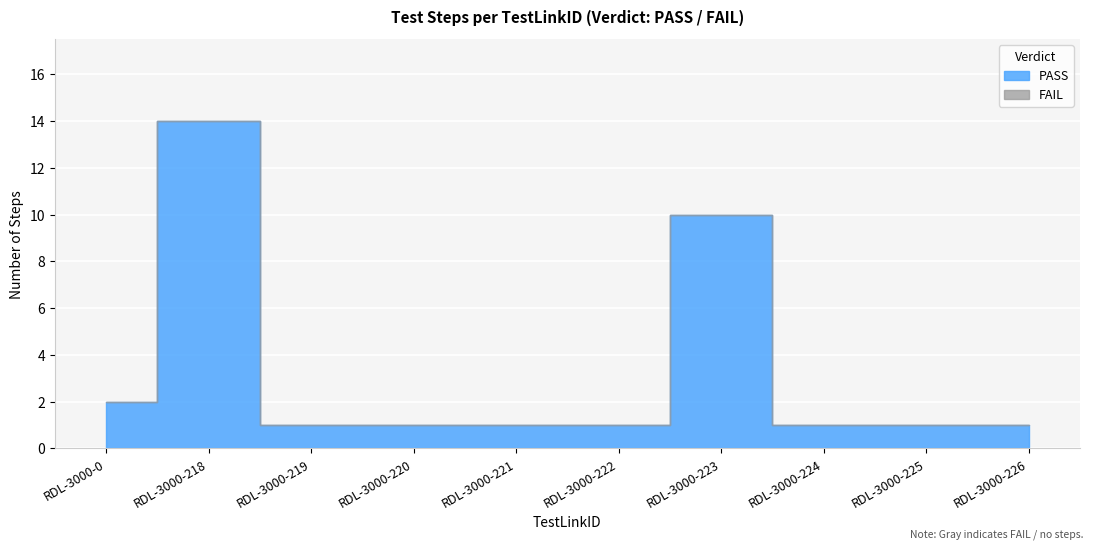

True or false: FAIL and PASS cross at least once.

False